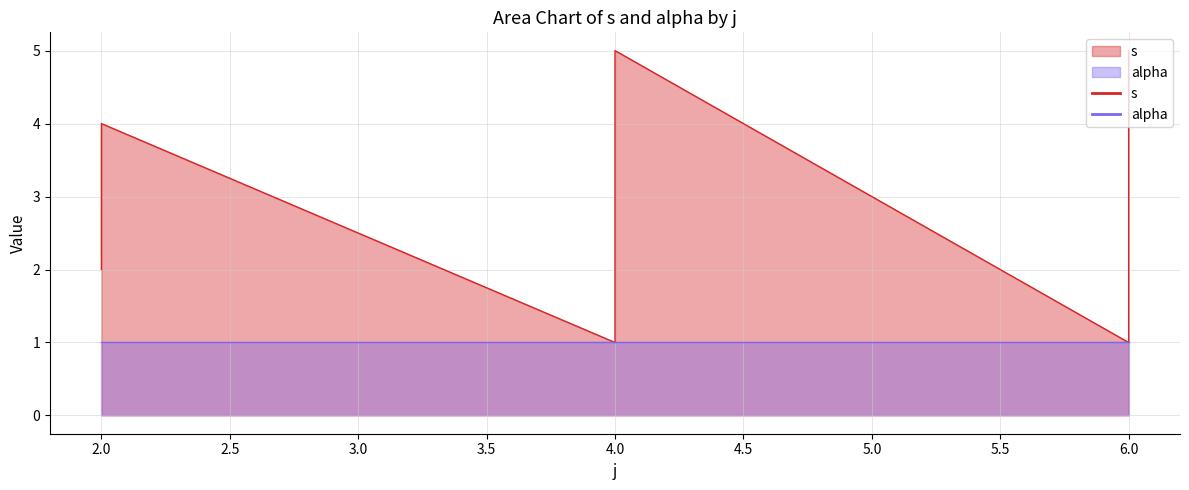

Does the chart have visible grid lines?

Yes